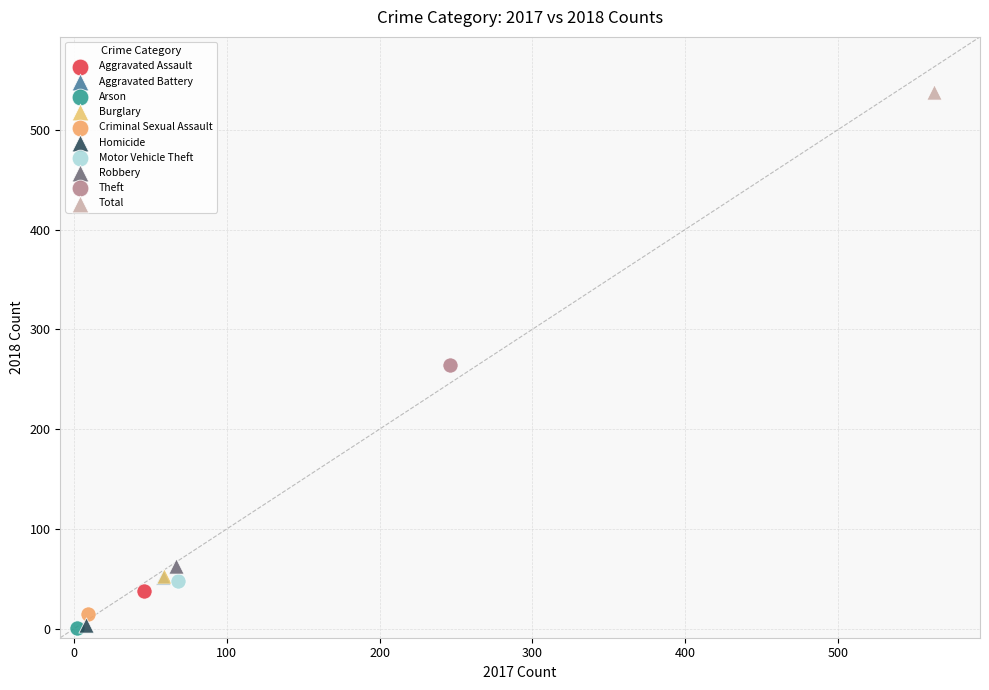

What are all the series names shown in the legend?

Aggravated Assault, Aggravated Battery, Arson, Burglary, Criminal Sexual Assault, Homicide, Motor Vehicle Theft, Robbery, Theft, Total